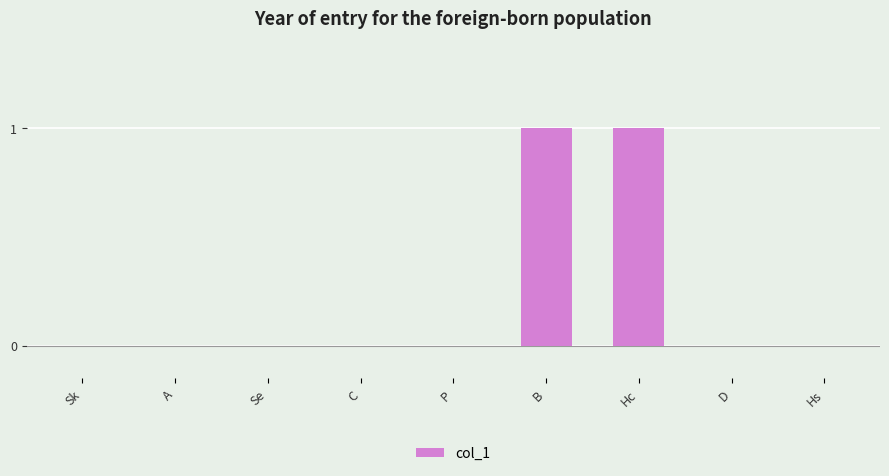

Is it true that the value at Se is 1?

False